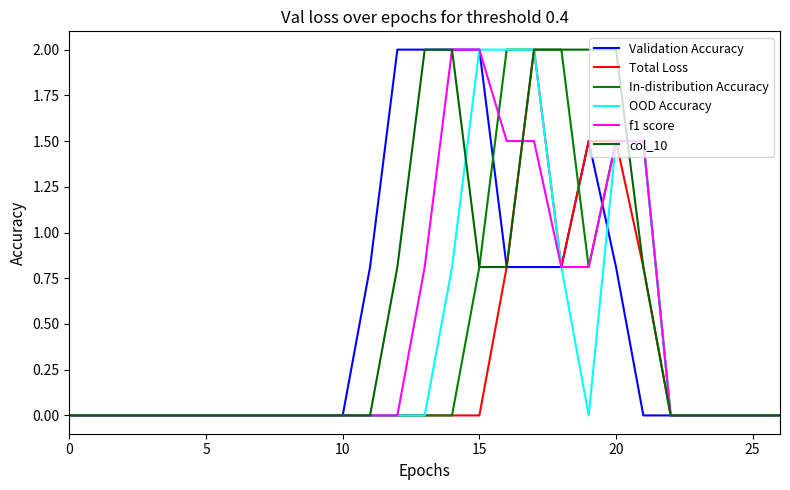

How many series are shown in this chart?

6